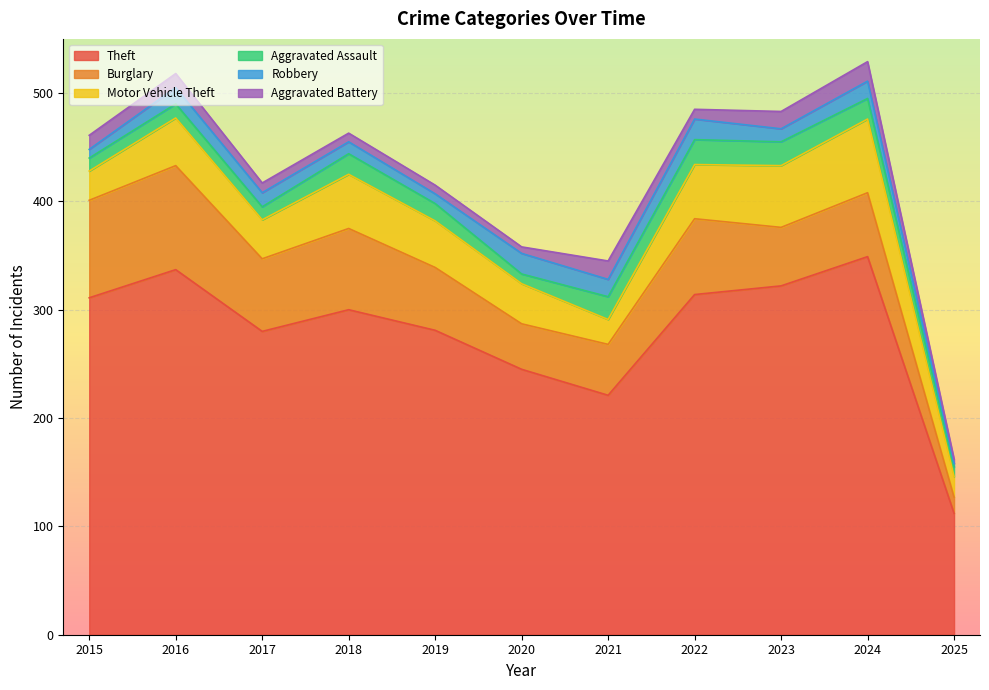

What are all the series names shown in the legend?

Theft, Burglary, Motor Vehicle Theft, Aggravated Assault, Robbery, Aggravated Battery